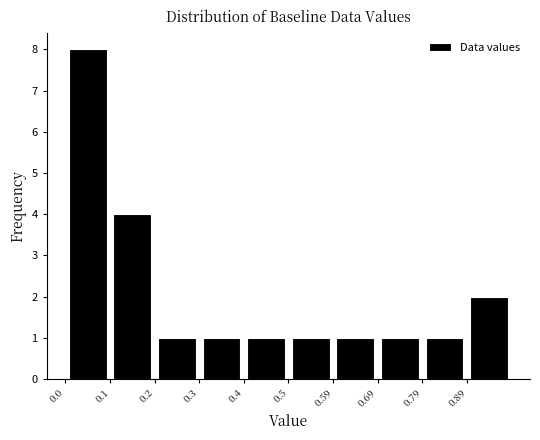

Over which range of the x-axis is the bar tallest?

0.000 to 0.099